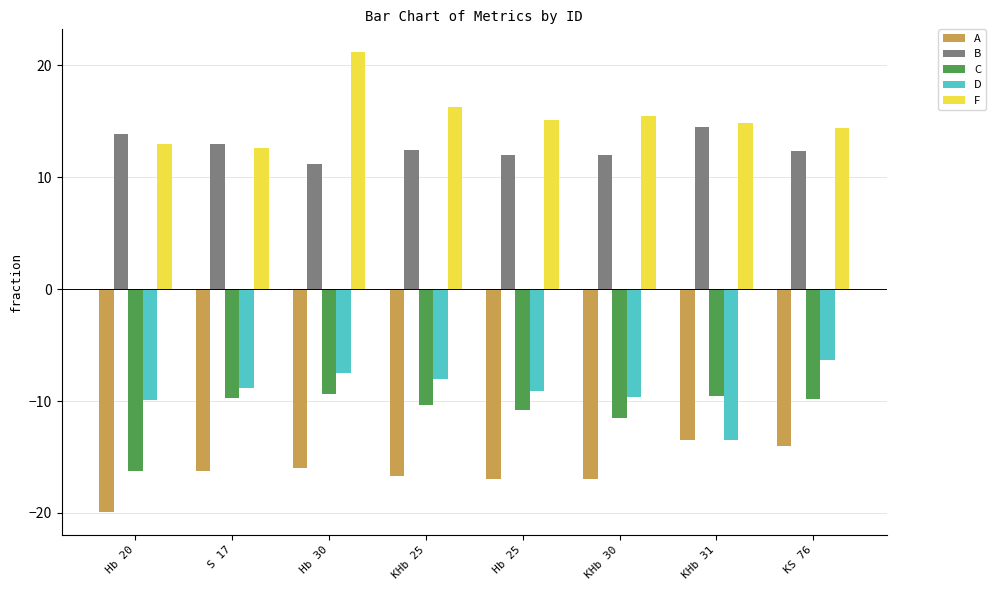

What is the sum of the A values at KHb 31 and Hb 30?

-29.5